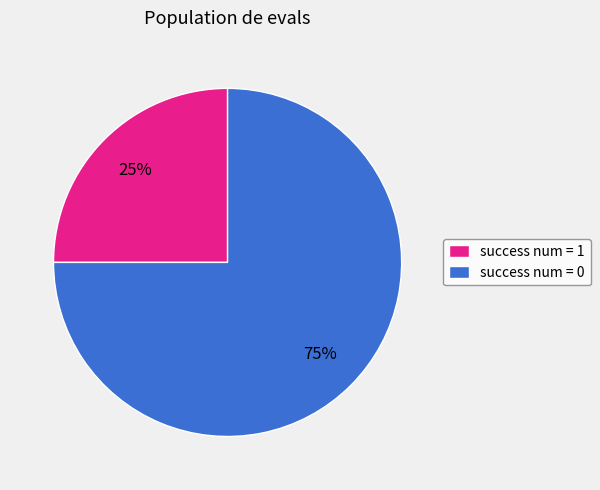

Which has a higher value, success num = 0 or success num = 1?

success num = 0